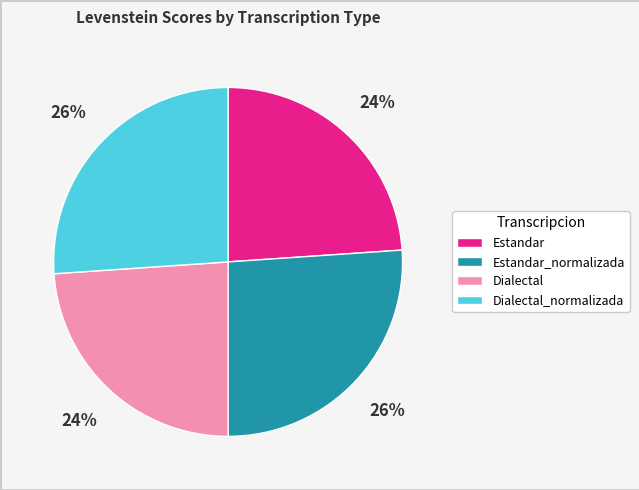

Does any single category account for the majority?

No